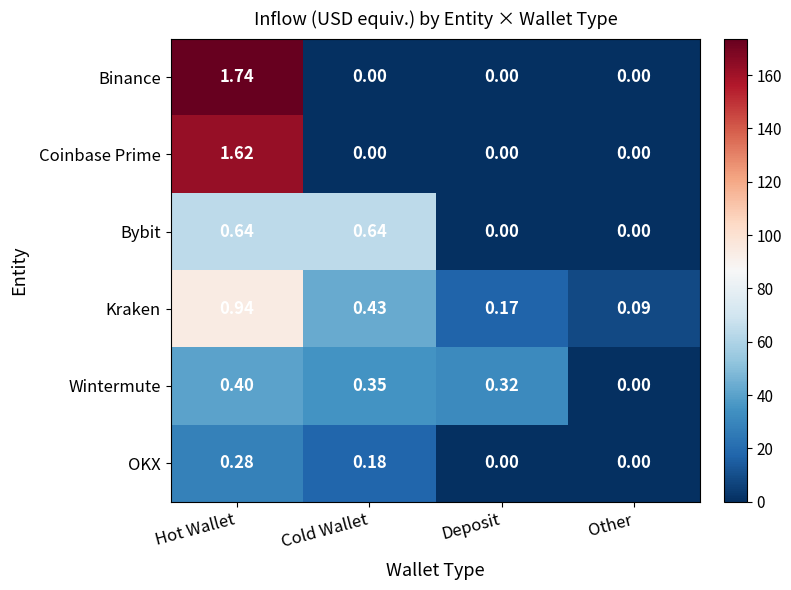

Which series has the largest total across all categories?

Binance